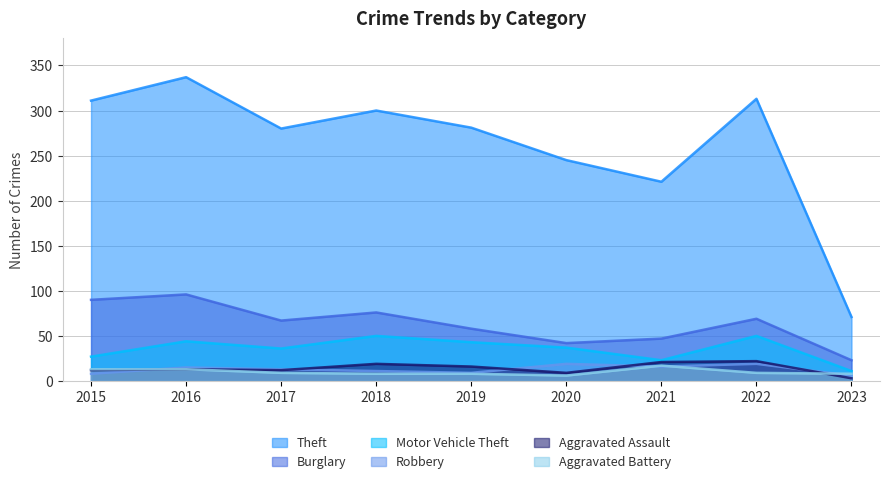

At which category is the sum across all series the highest?

2016